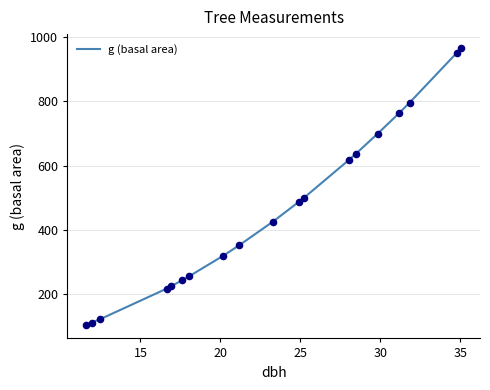

What is the minimum value shown in the chart?

105.6